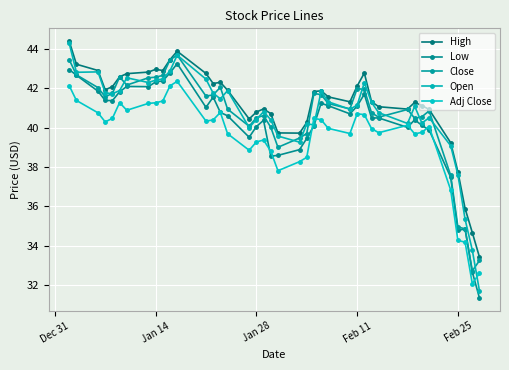

Which series has the largest total across all categories?

High